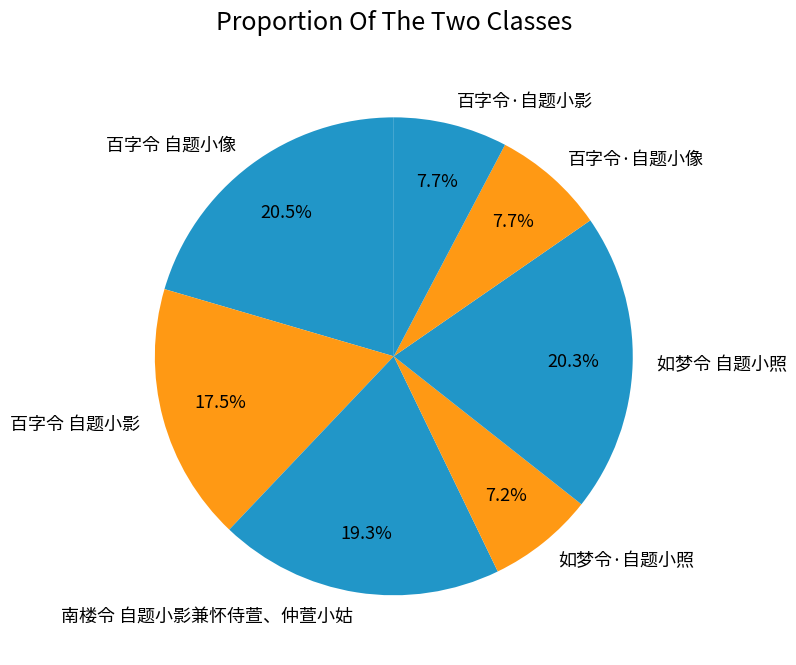

Combined, do 百字令·自题小影 and 南楼令 自题小影兼怀侍萱、仲萱小姑 account for over 50%?

No